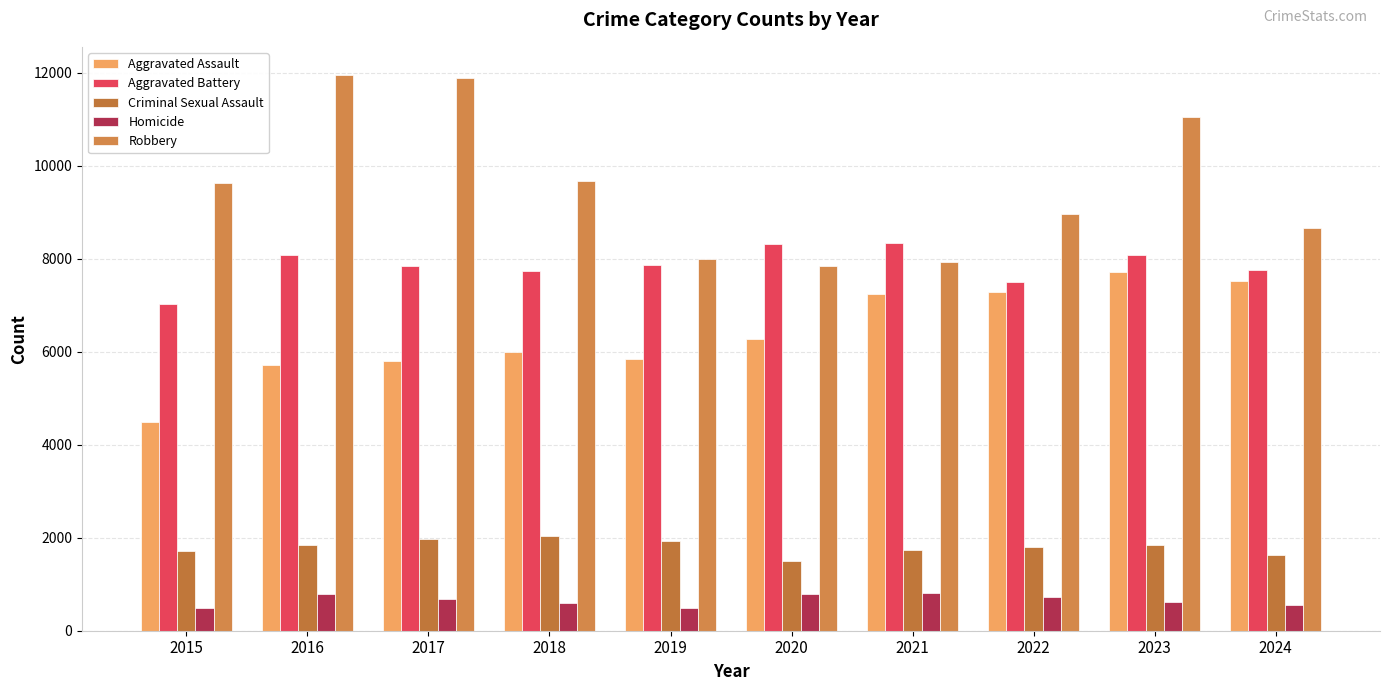

At 2023, list the series in order from largest to smallest.

Robbery, Aggravated Battery, Aggravated Assault, Criminal Sexual Assault, Homicide